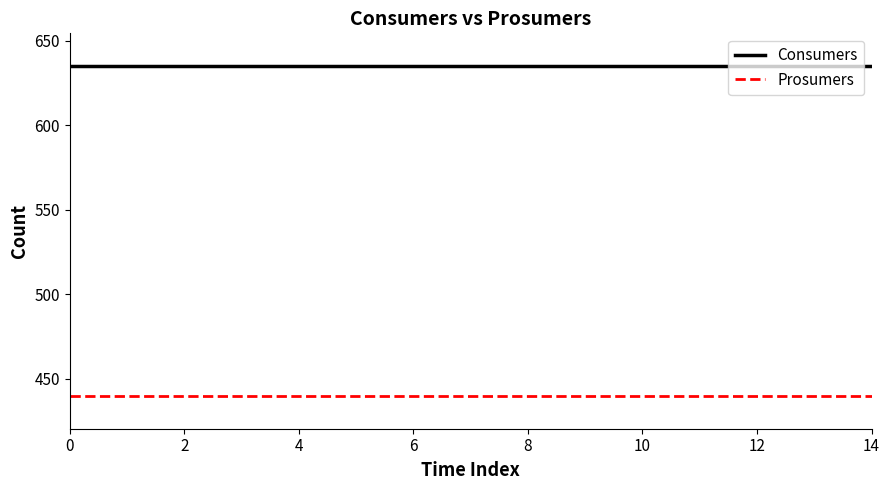

What is the sum of all Consumers values?

9525